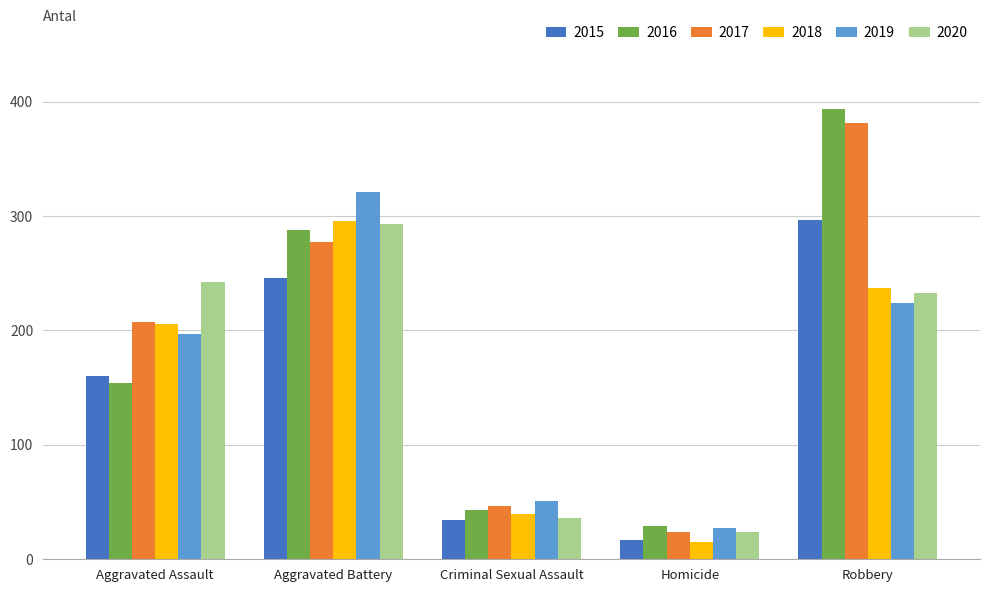

At how many categories does at least one series exceed 103?

3